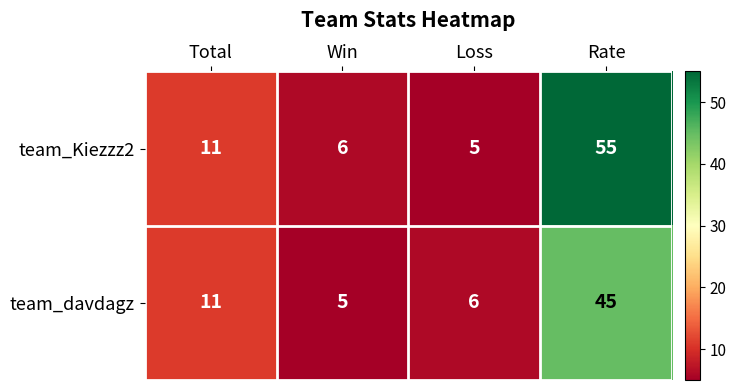

Reading right to left, transcribe all the data shown in this chart.

team_Kiezzz2: 55	5	6	11
team_davdagz: 45	6	5	11